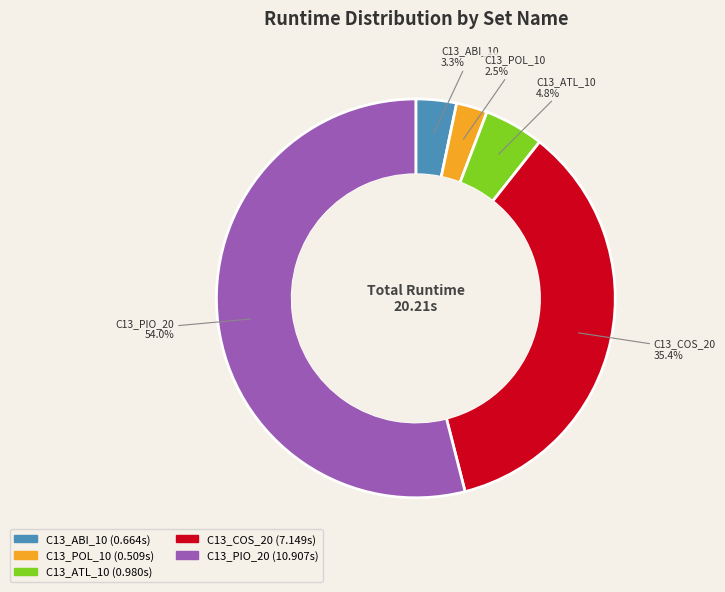

How much of the chart is everything except C13_ATL_10?

95.2%